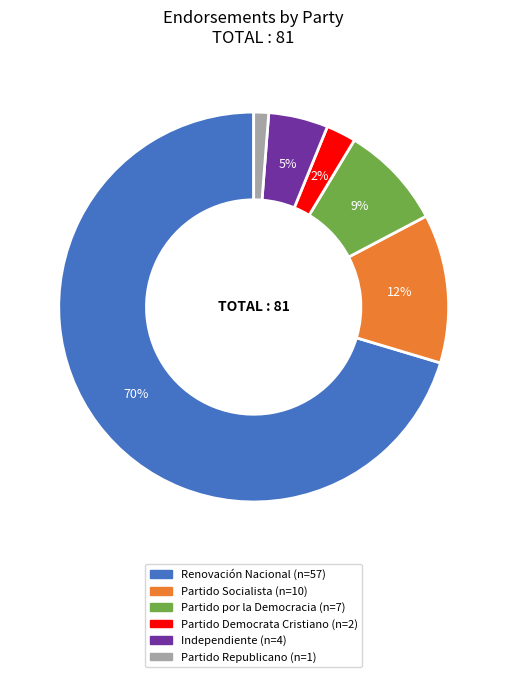

To the nearest percent, what percentage of the pie is Partido Socialista?

12%